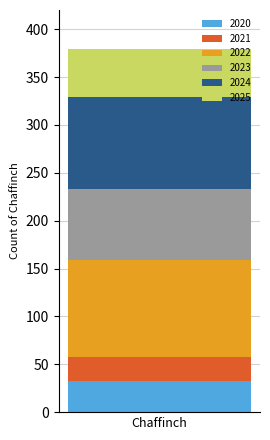

What are all the series names shown in the legend?

2020, 2021, 2022, 2023, 2024, 2025